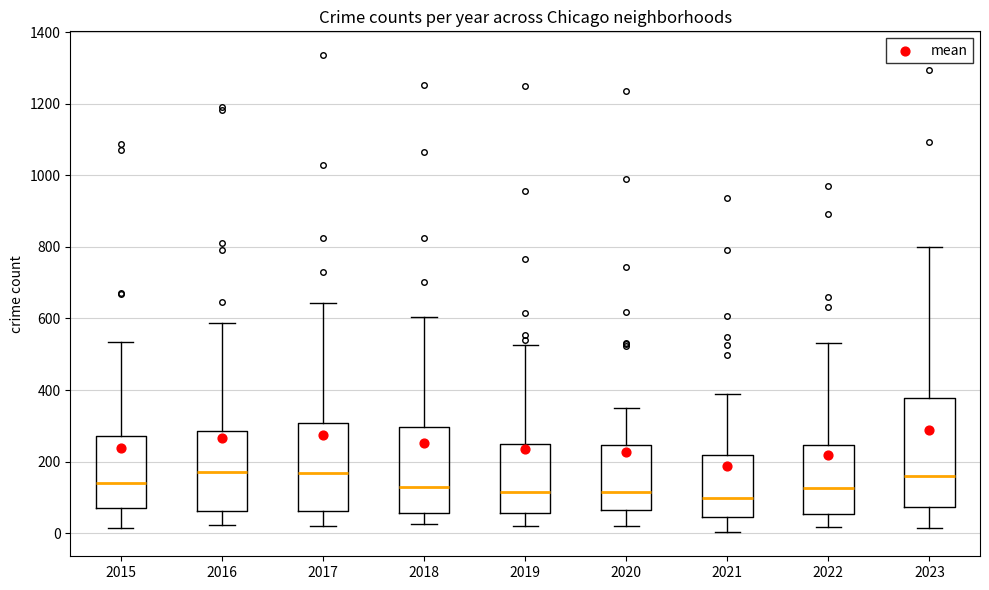

Comparing the boxes themselves (not the whiskers), which one is the tallest?

2023